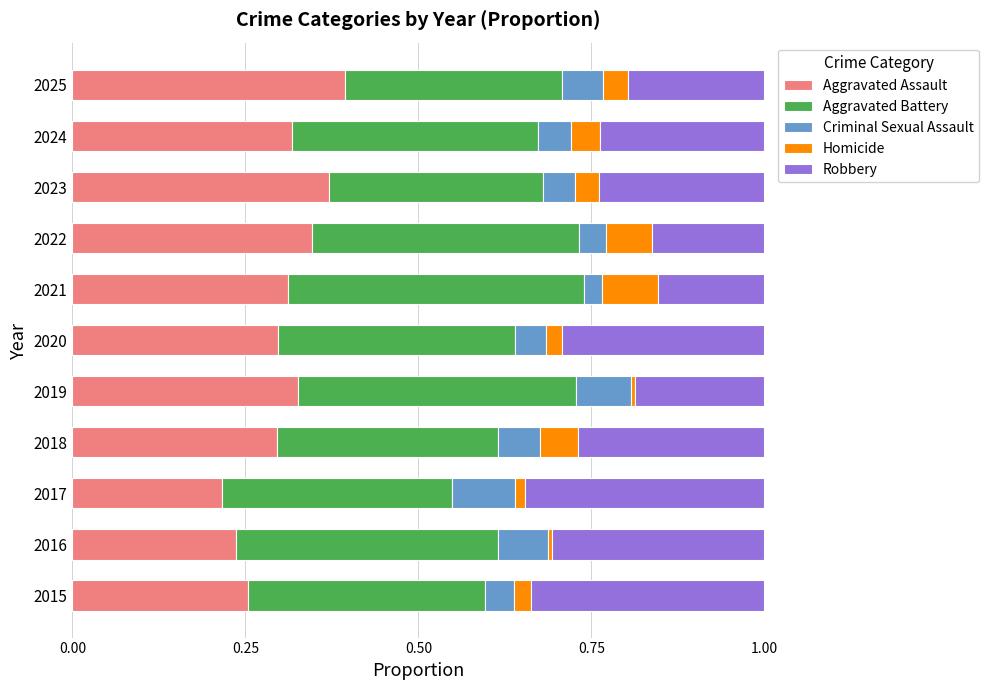

True or false: Aggravated Assault has a value of 0.3 at 2019.

True